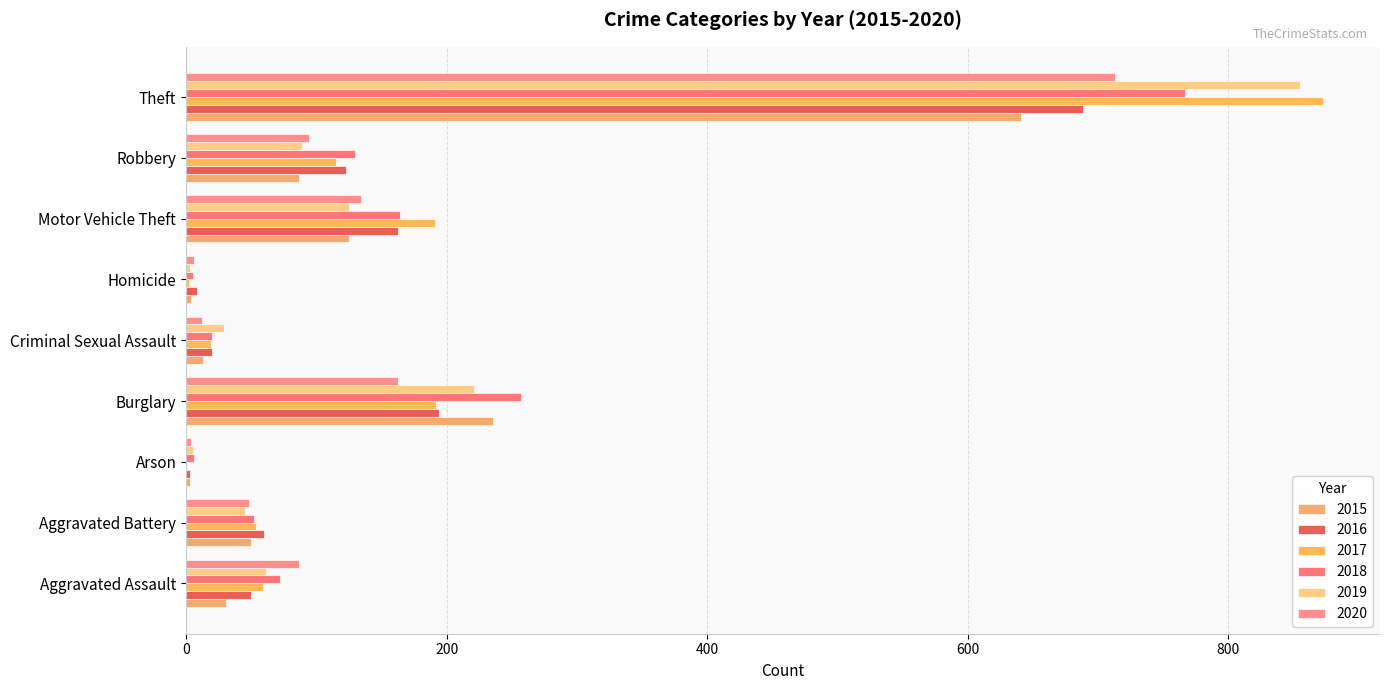

What is the average value of the 2019 series?

159